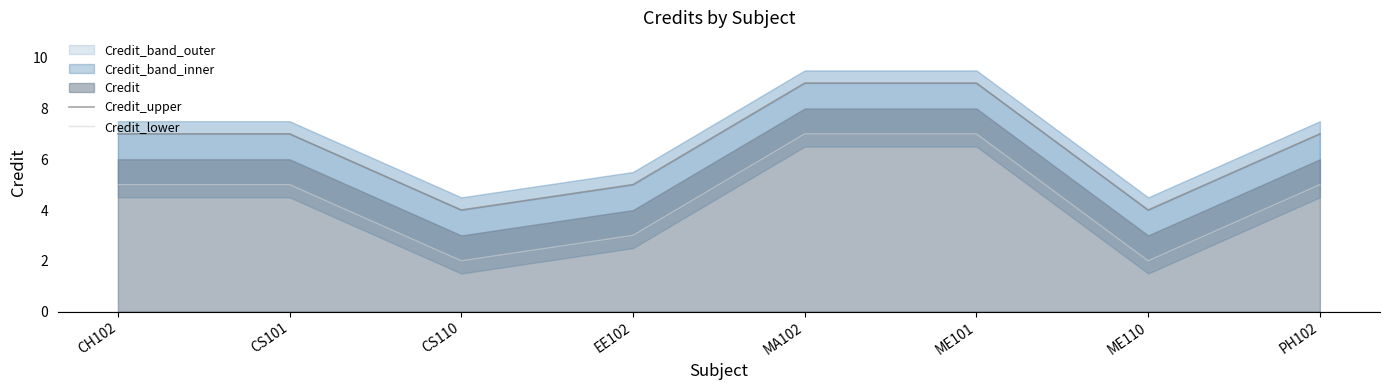

Between CH102 and ME101, which series saw the biggest shift?

Credit_upper